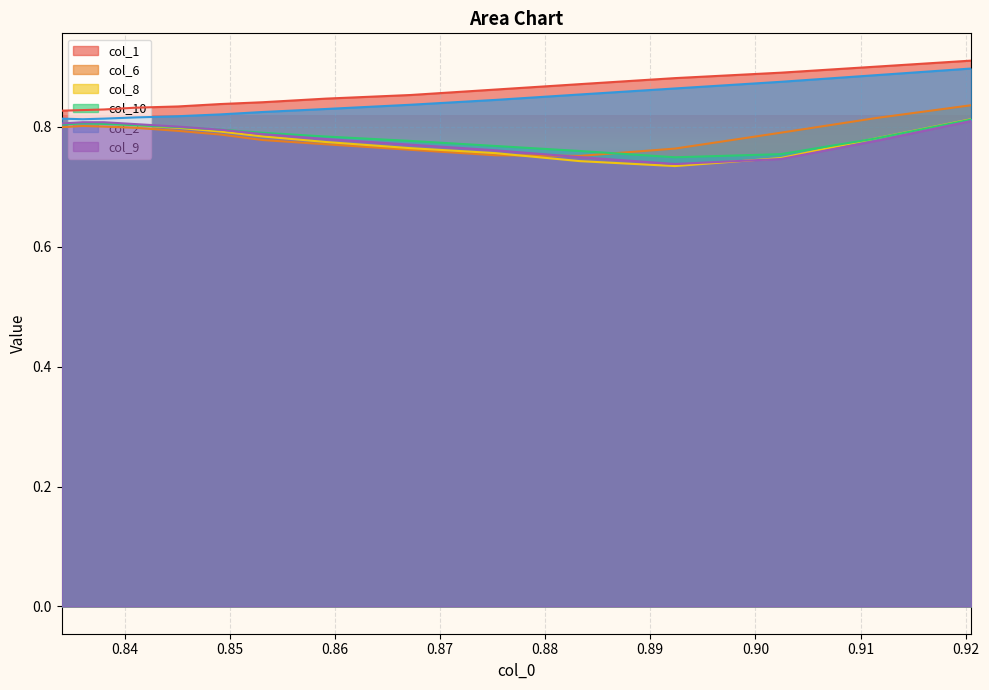

What is the label of the 3rd point from the left?

0.8380281690140841